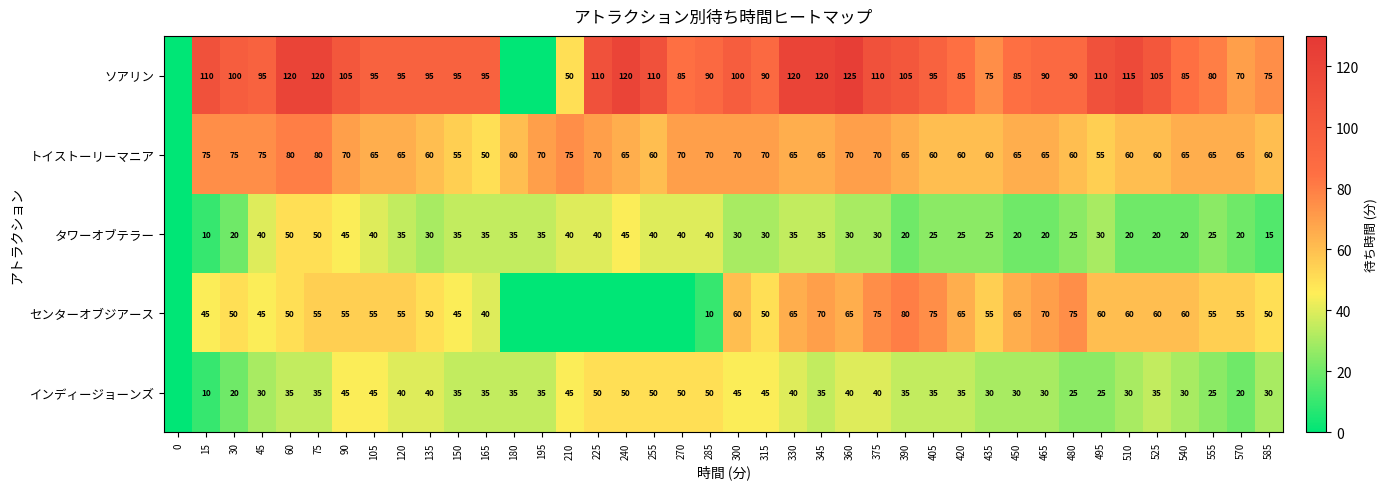

Rank the series at 120 from lowest to highest value.

タワーオブテラー, インディージョーンズ, センターオブジアース, トイストーリーマニア, ソアリン